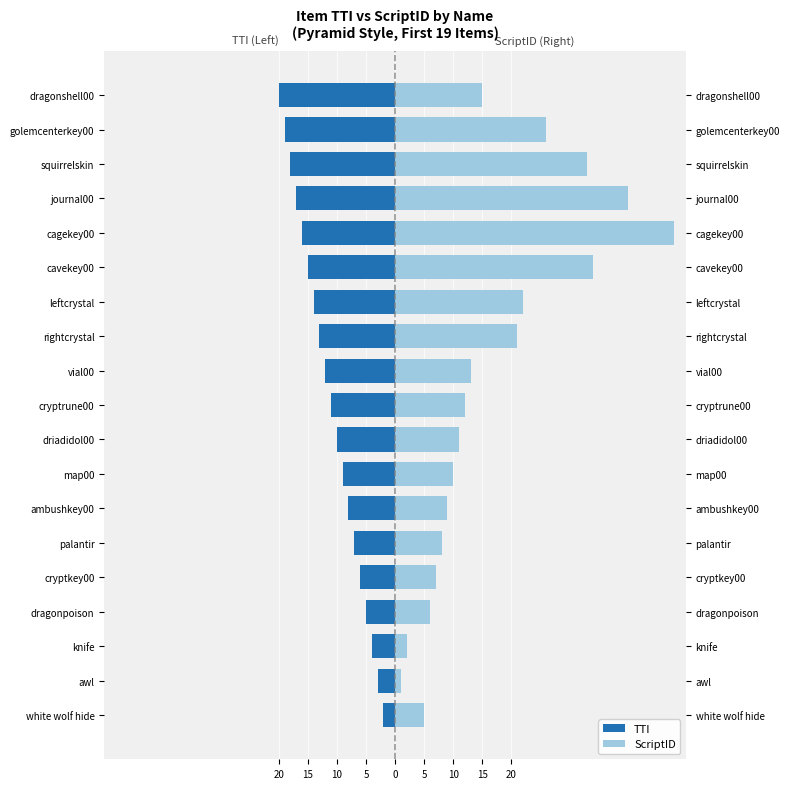

Between cryptkey00 and squirrelskin, which series saw the biggest shift?

ScriptID